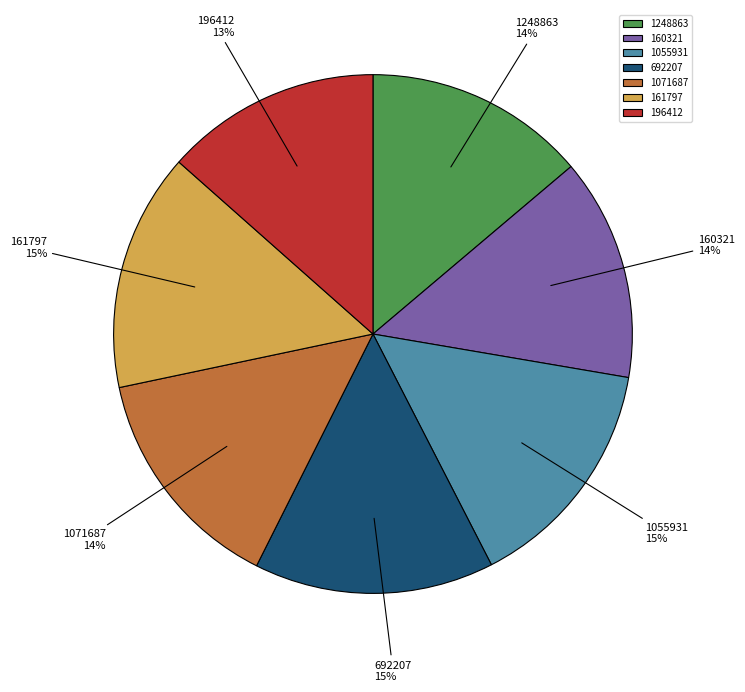

Does any single category account for the majority?

No